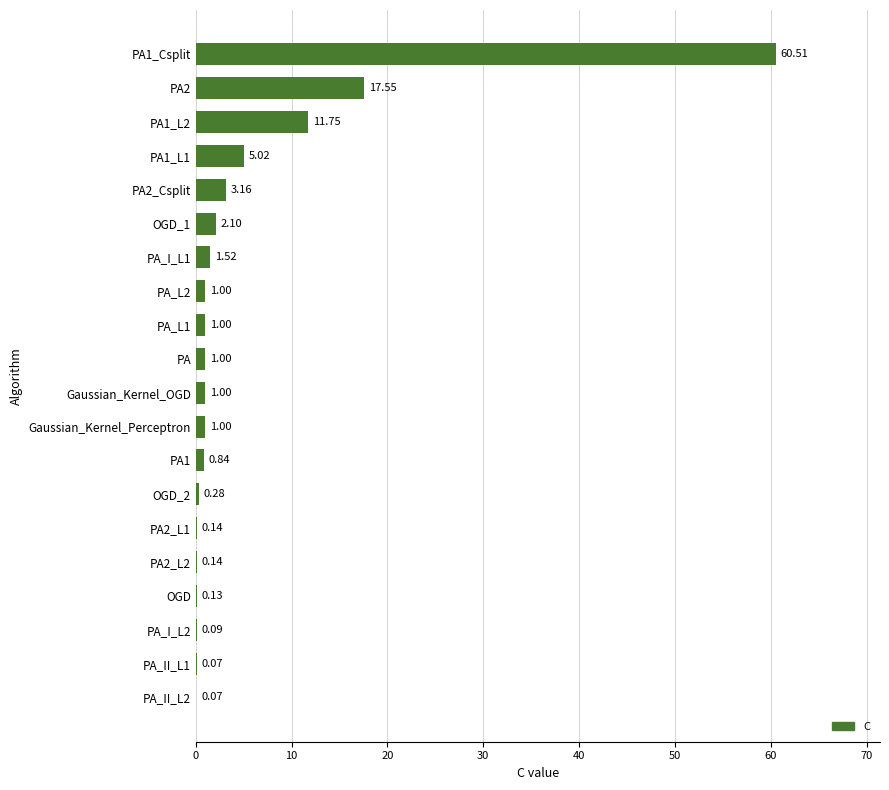

What is the sum of all values?

108.4